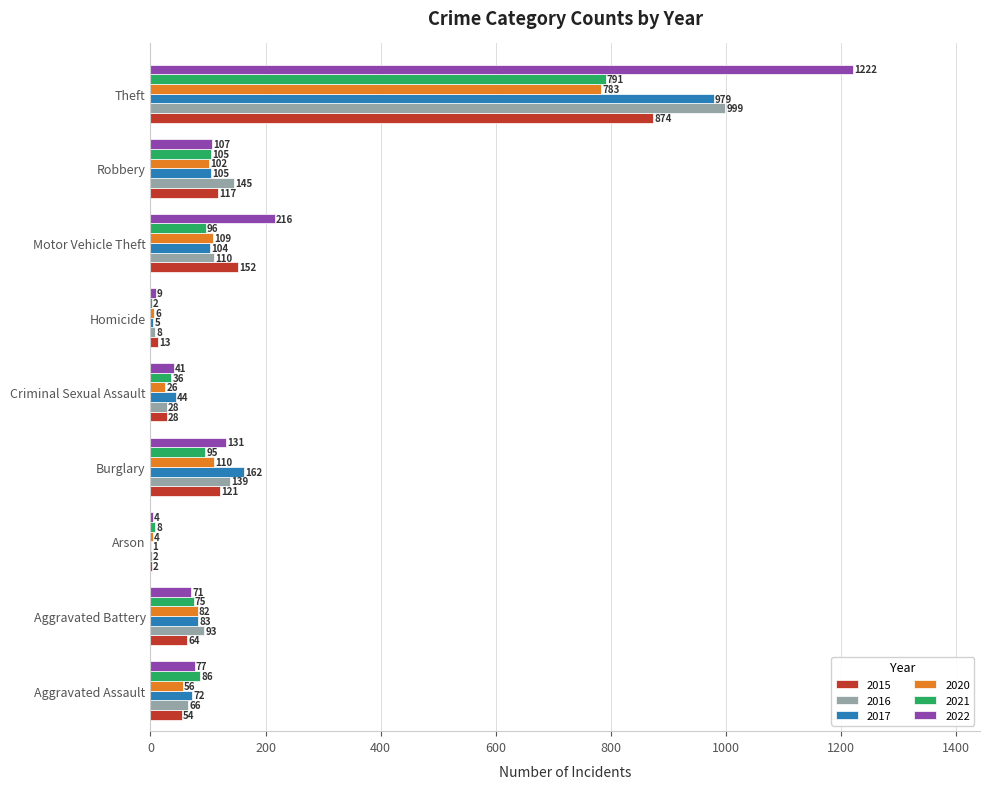

At which label is 2015 closest to 438?

Motor Vehicle Theft